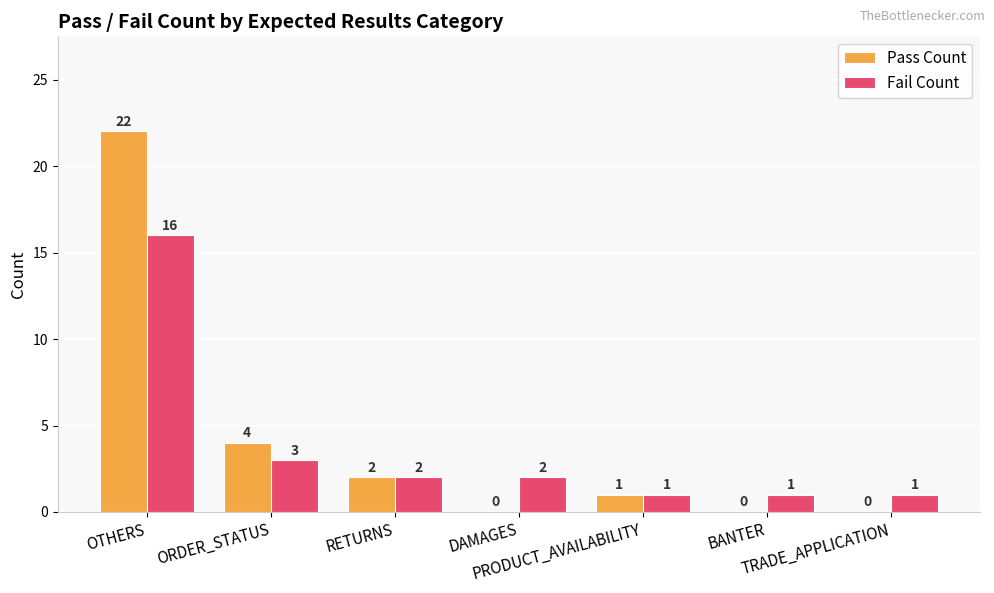

Which series has the largest total across all categories?

Pass Count